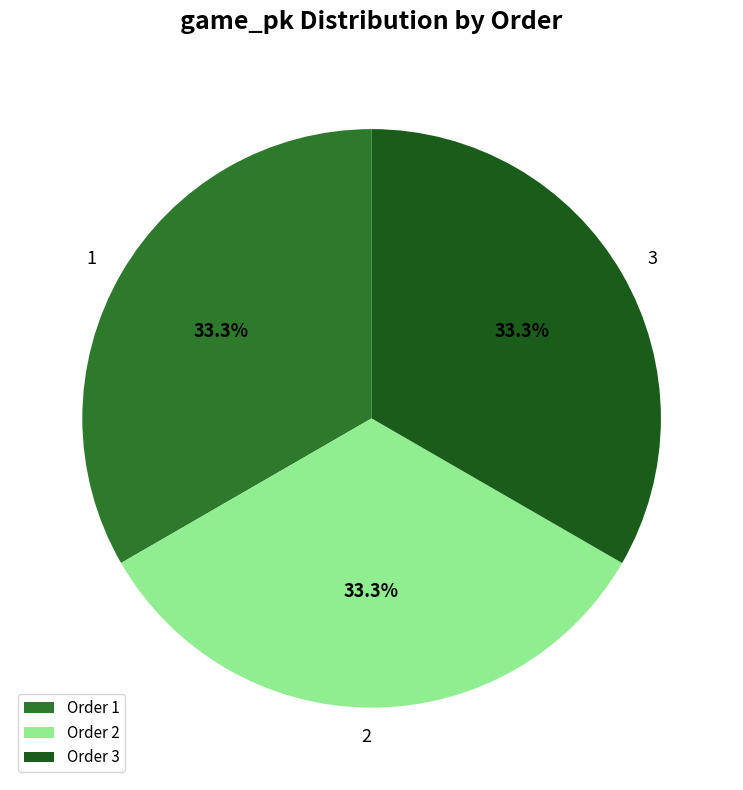

Count the number of slices in the pie.

3